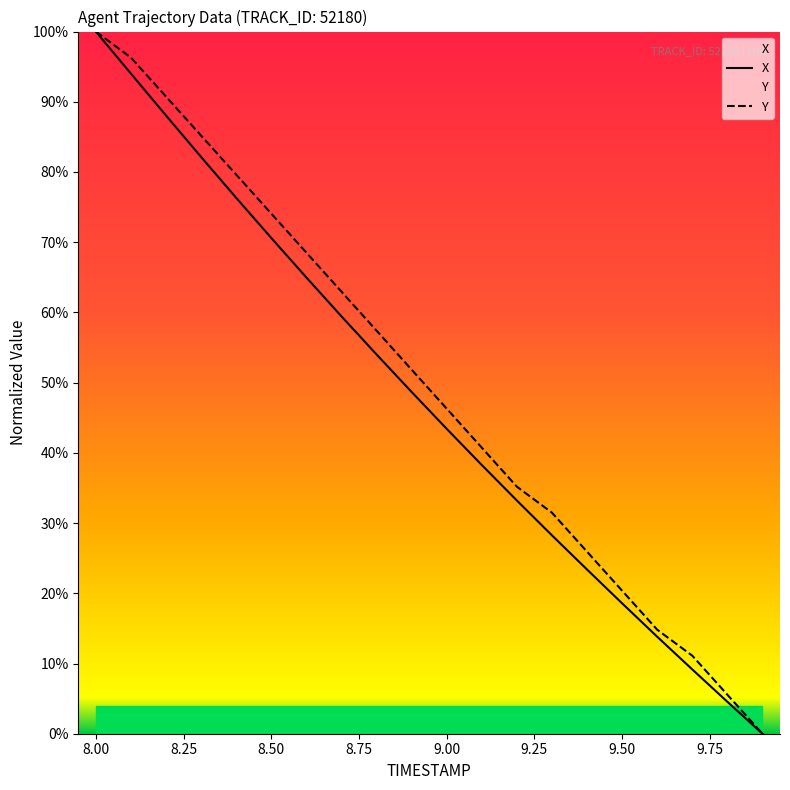

List the series in order of their peak value, highest first.

X, Y